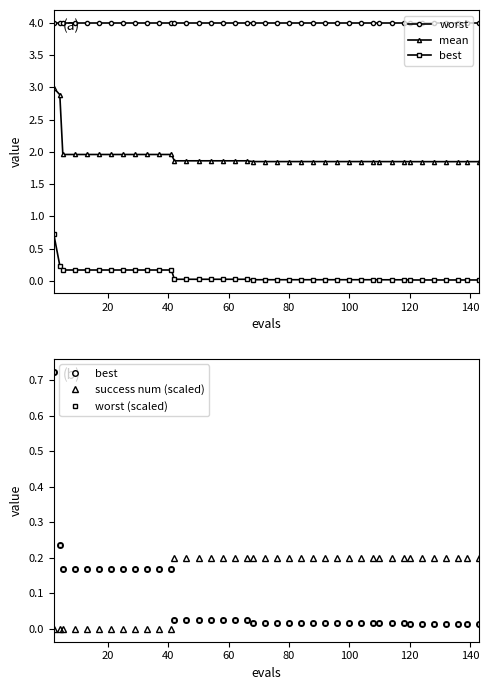

At which label is mean closest to 2?

40